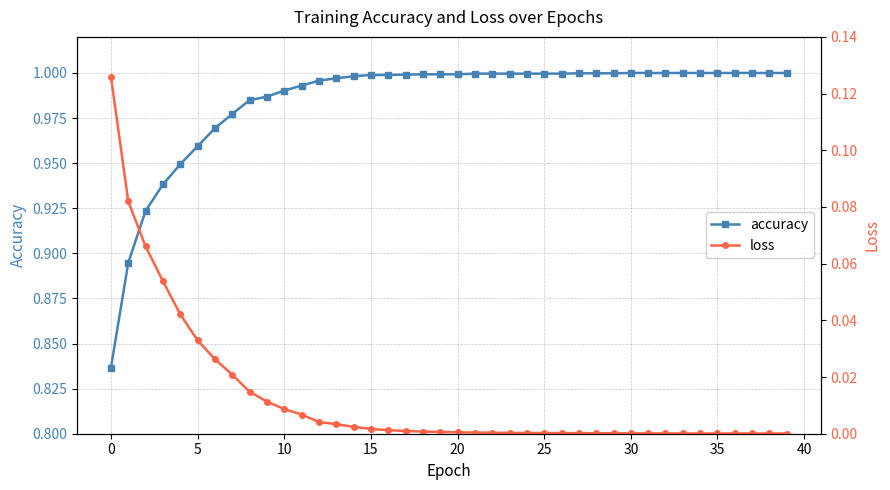

Does the chart display data point markers on the line(s)?

Yes